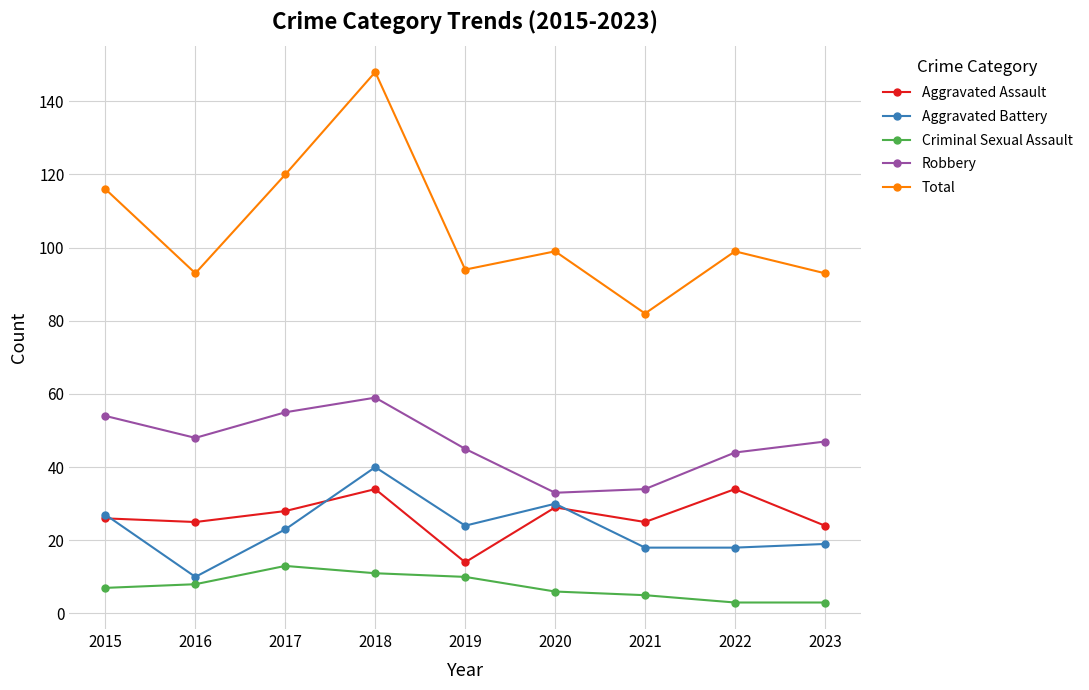

True or false: Robbery has a value of 33 at 2016.

False